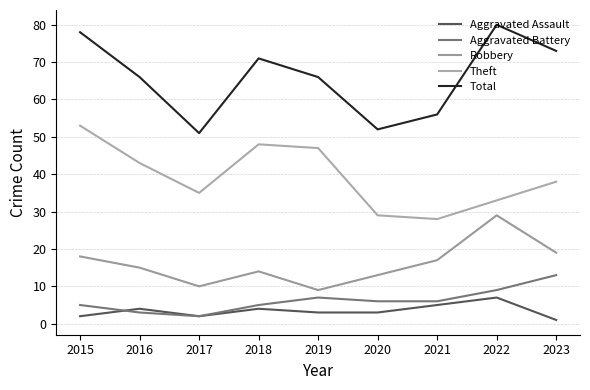

At how many categories does at least one series exceed 58?

6